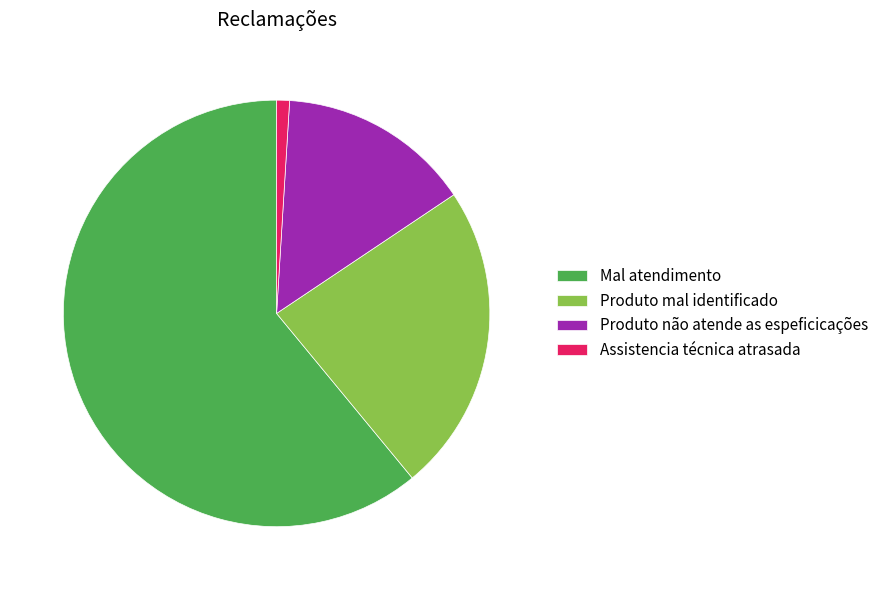

True or false: Produto mal identificado accounts for 23% of the total.

True